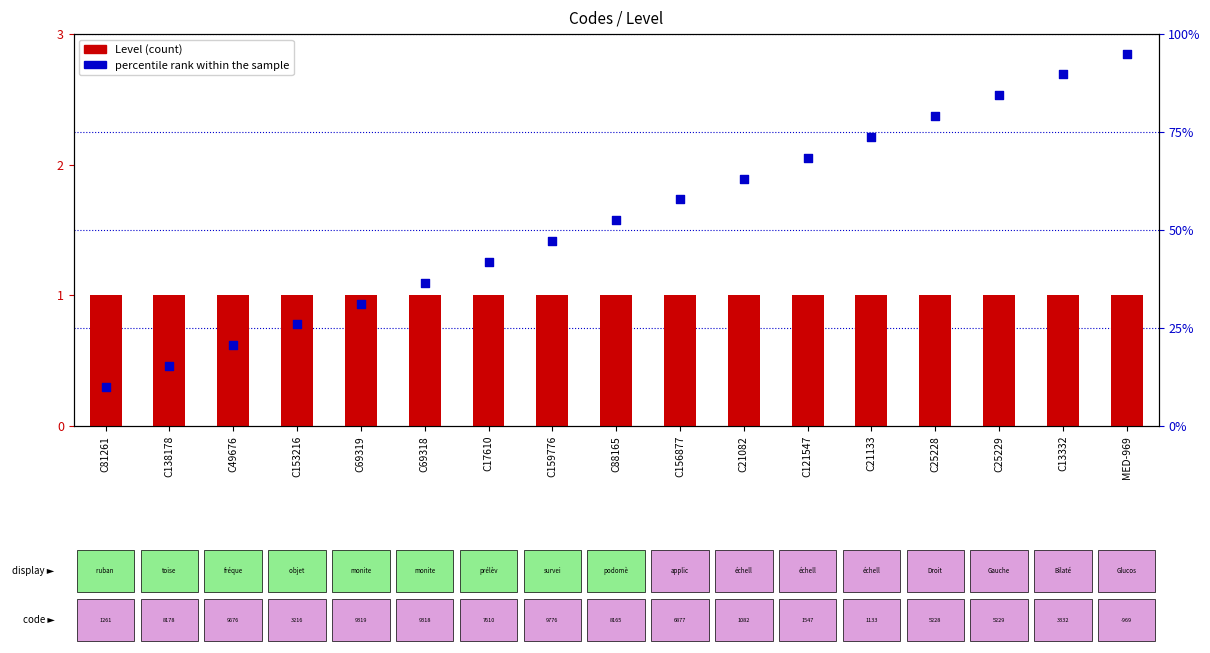

At how many categories does at least one series exceed 94?

1